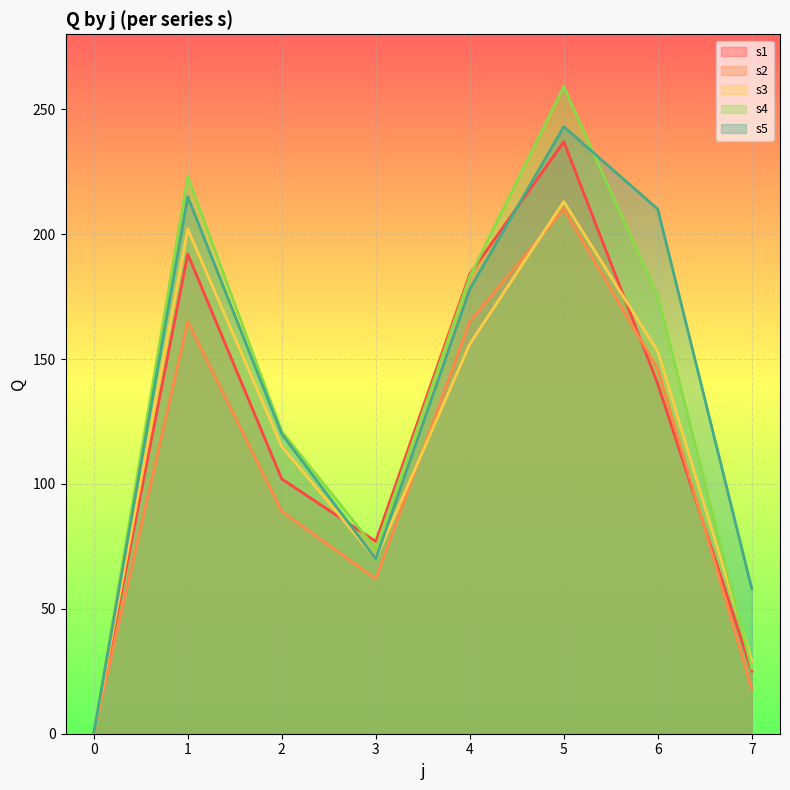

Reading left to right, what are all the values shown in this chart?

s1: 0=0	1=192	2=102	3=77	4=184	5=237	6=140	7=25
s2: 0=0	1=165	2=89	3=62	4=165	5=210	6=146	7=18
s3: 0=0	1=202	2=115	3=70	4=156	5=213	6=153	7=29
s4: 0=0	1=223	2=121	3=74	4=183	5=259	6=175	7=26
s5: 0=0	1=215	2=120	3=70	4=178	5=243	6=210	7=58